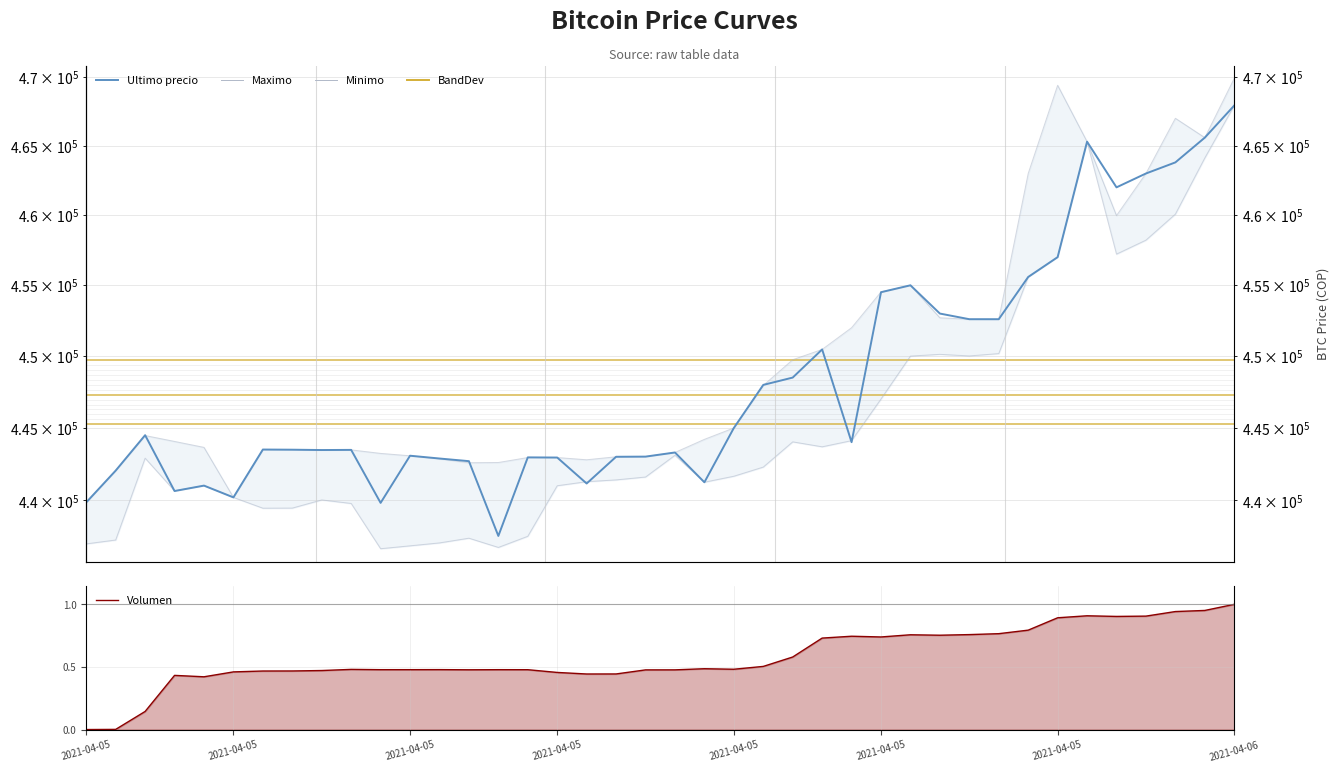

Reading left to right, what are all the values shown in this chart?

Maximo: 439856.0	442042.0	444464.0	444057.0	443645.0	440200.0	443485.0	443485.0	443462.0	443472.0	443229.0	443064.0	442853.0	442584.0	442600.0	442943.0	442943.0	442789.0	442996.0	443007.0	443293.0	444200.0	444989.0	447951.0	449750.0	450472.0	451999.0	454529.0	454999.0	452699.0	452599.0	452599.0	462998.0	469410.0	465301.0	459972.0	462999.0	467000.0	465595.0	469917.0
Minimo: 437021.0	437285.0	442900.0	440648.0	441009.0	440196.0	439459.0	439466.0	440025.0	439783.0	436692.0	436888.0	437087.0	437408.0	436779.0	437538.0	441000.0	441280.0	441402.0	441599.0	443100.0	441243.0	441654.0	442285.0	444027.0	443685.0	444112.0	447006.0	450005.0	450127.0	450016.0	450180.0	455589.0	457000.0	465300.0	457215.0	458213.0	460076.0	464121.0	467932.0
Ultimo precio: 439856.0	442042.0	444489.0	440637.0	441009.0	440200.0	443496.0	443485.0	443462.0	443472.0	439823.0	443069.0	442876.0	442693.0	437562.0	442954.0	442943.0	441154.0	442996.0	443007.0	443293.0	441238.0	444989.0	447988.0	448500.0	450472.0	444005.0	454509.0	454999.0	452998.0	452600.0	452599.0	455589.0	457000.0	465301.0	462000.0	462999.0	463801.0	465595.0	467932.0
Volumen: 0.0	0.0	0.1	0.4	0.4	0.5	0.5	0.5	0.5	0.5	0.5	0.5	0.5	0.5	0.5	0.5	0.5	0.4	0.4	0.5	0.5	0.5	0.5	0.5	0.6	0.7	0.7	0.7	0.8	0.8	0.8	0.8	0.8	0.9	0.9	0.9	0.9	0.9	1.0	1.0